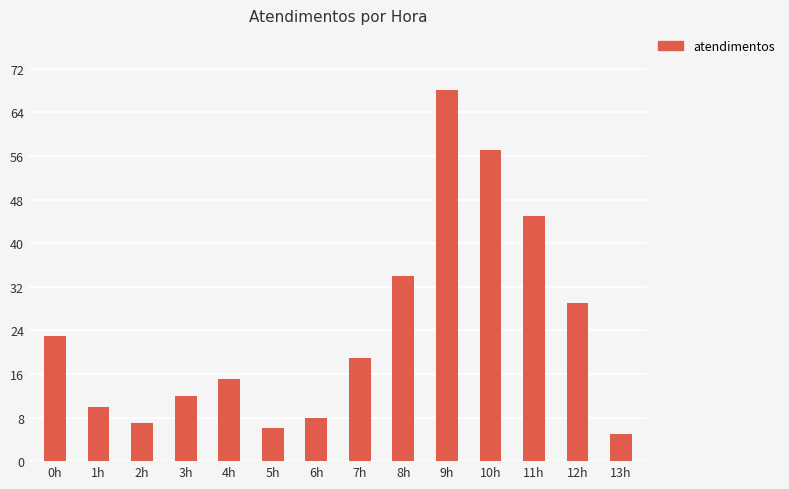

List the labels in order of value, smallest first.

13h, 5h, 2h, 6h, 1h, 3h, 4h, 7h, 0h, 12h, 8h, 11h, 10h, 9h